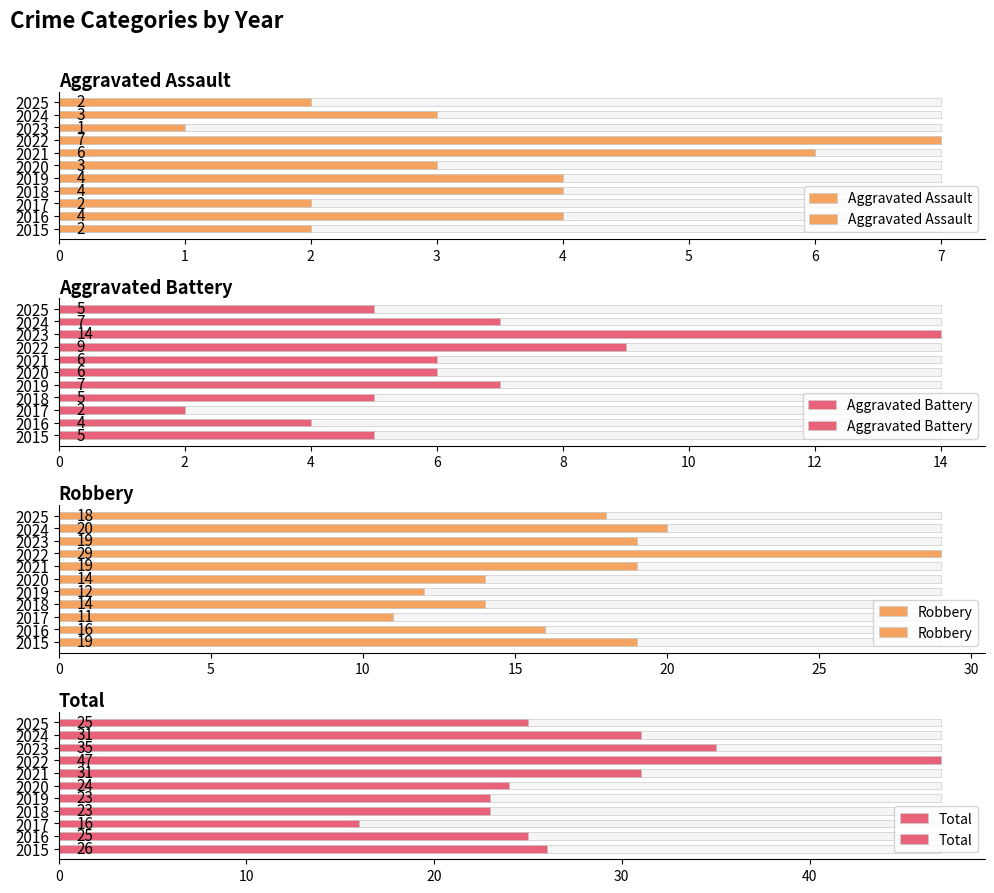

Are the bars grouped side by side (vs. stacked)?

Yes